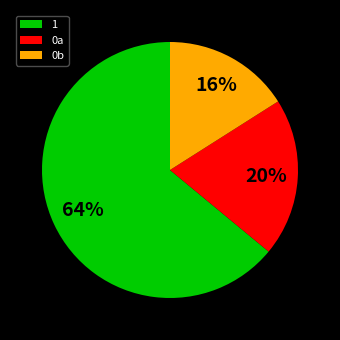

True or false: 1 accounts for 78% of the total.

False